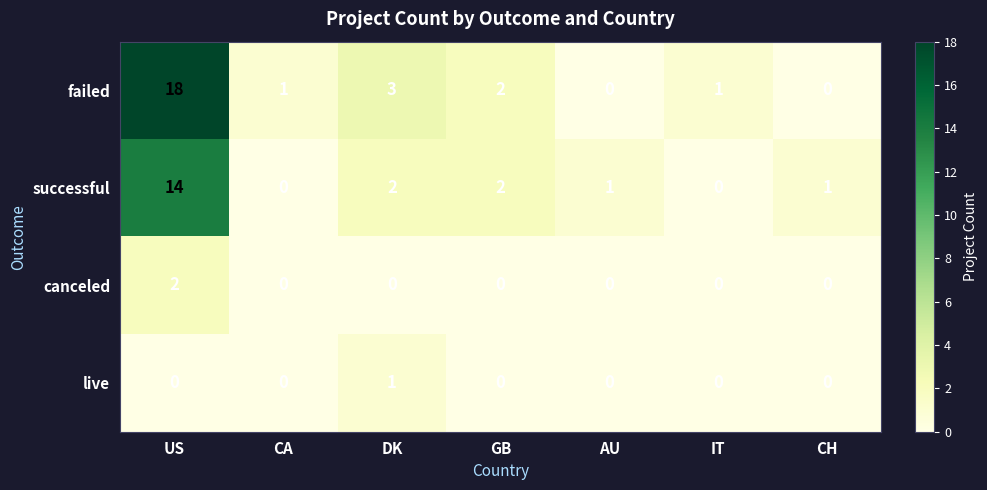

True or false: successful has a value of 0 at CA.

True